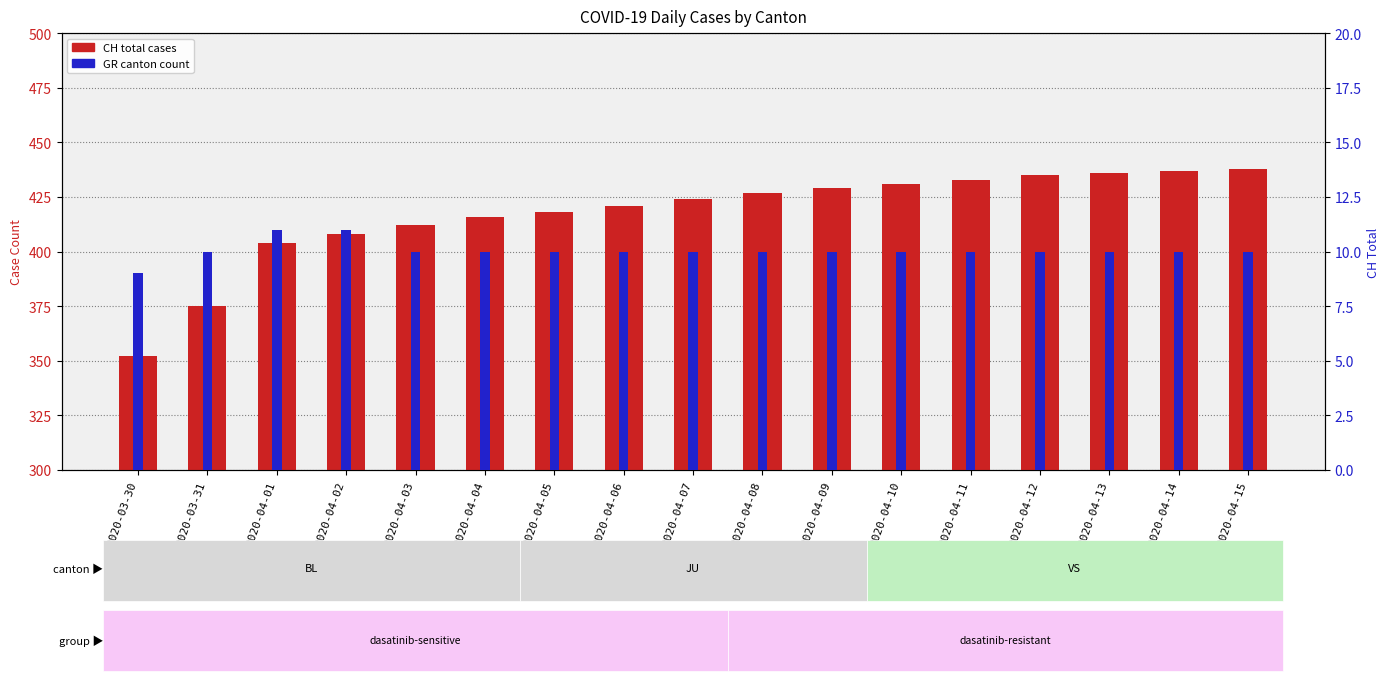

Reading left to right, what are all the values shown in this chart?

CH total: 2020-03-30=352	2020-03-31=375	2020-04-01=404	2020-04-02=408	2020-04-03=412	2020-04-04=416	2020-04-05=418	2020-04-06=421	2020-04-07=424	2020-04-08=427	2020-04-09=429	2020-04-10=431	2020-04-11=433	2020-04-12=435	2020-04-13=436	2020-04-14=437	2020-04-15=438
GR count: 2020-03-30=9	2020-03-31=10	2020-04-01=11	2020-04-02=11	2020-04-03=10	2020-04-04=10	2020-04-05=10	2020-04-06=10	2020-04-07=10	2020-04-08=10	2020-04-09=10	2020-04-10=10	2020-04-11=10	2020-04-12=10	2020-04-13=10	2020-04-14=10	2020-04-15=10